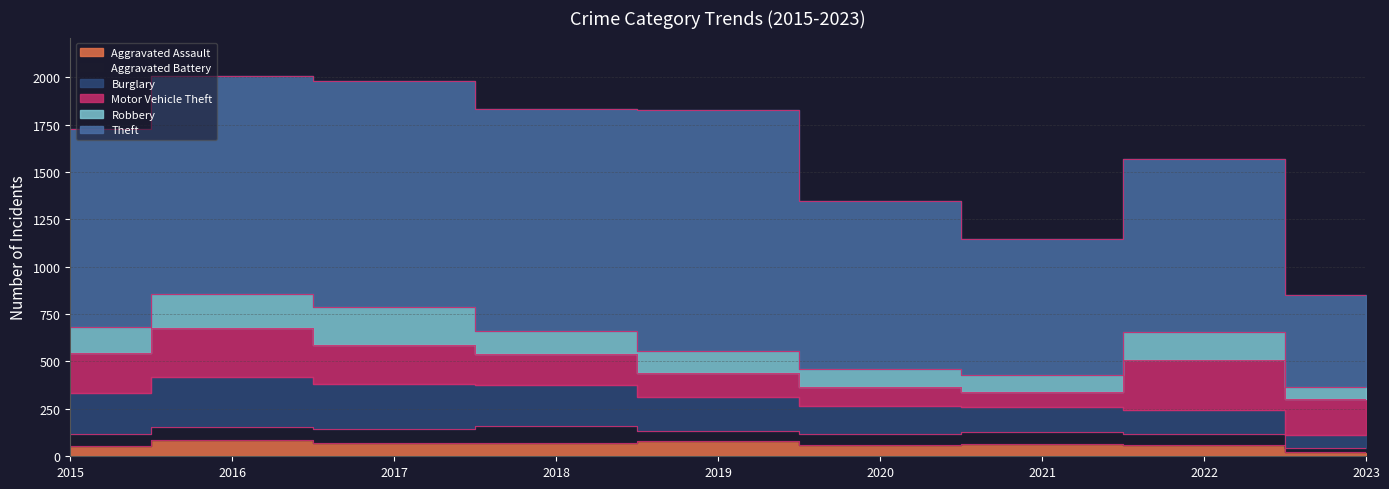

Is it true that Burglary equals 237 at 2017?

True